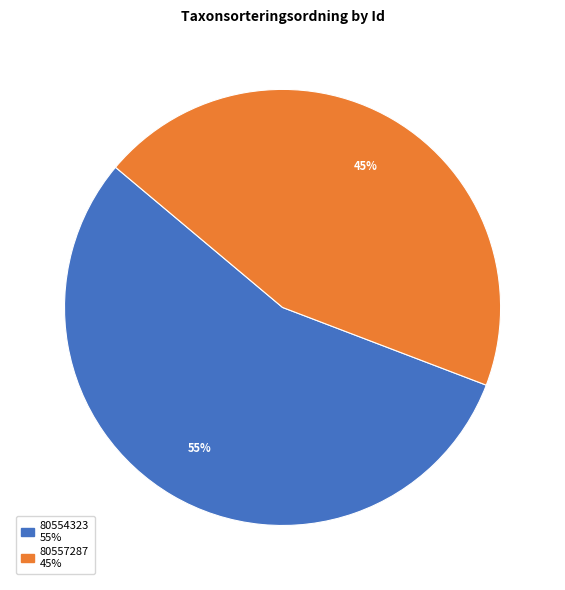

Rank the categories by value from highest to lowest.

80554323, 80557287